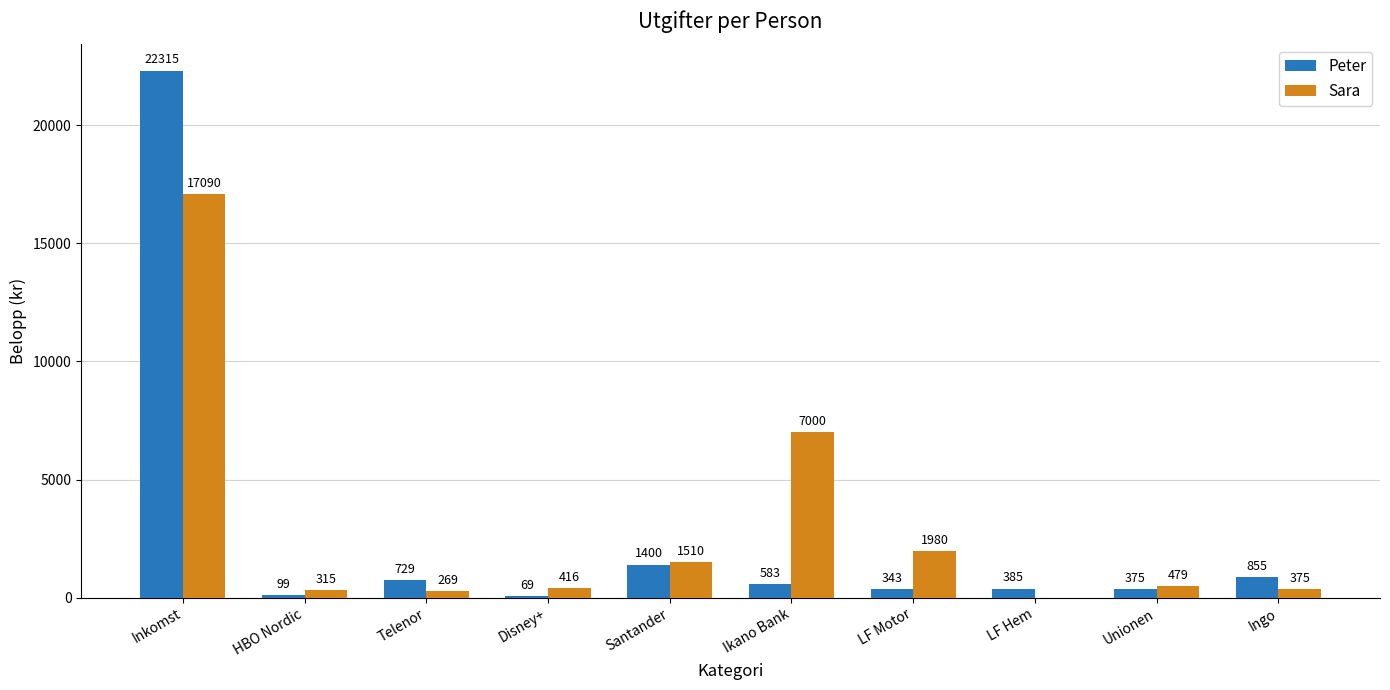

What is the sum of all Peter values?

27153